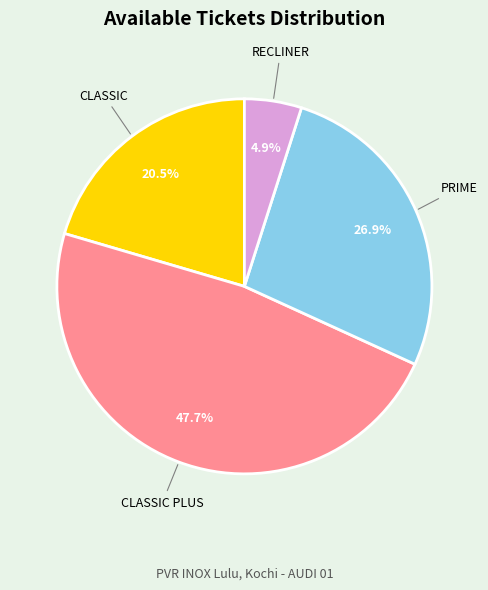

Which has a higher value, CLASSIC PLUS or CLASSIC?

CLASSIC PLUS